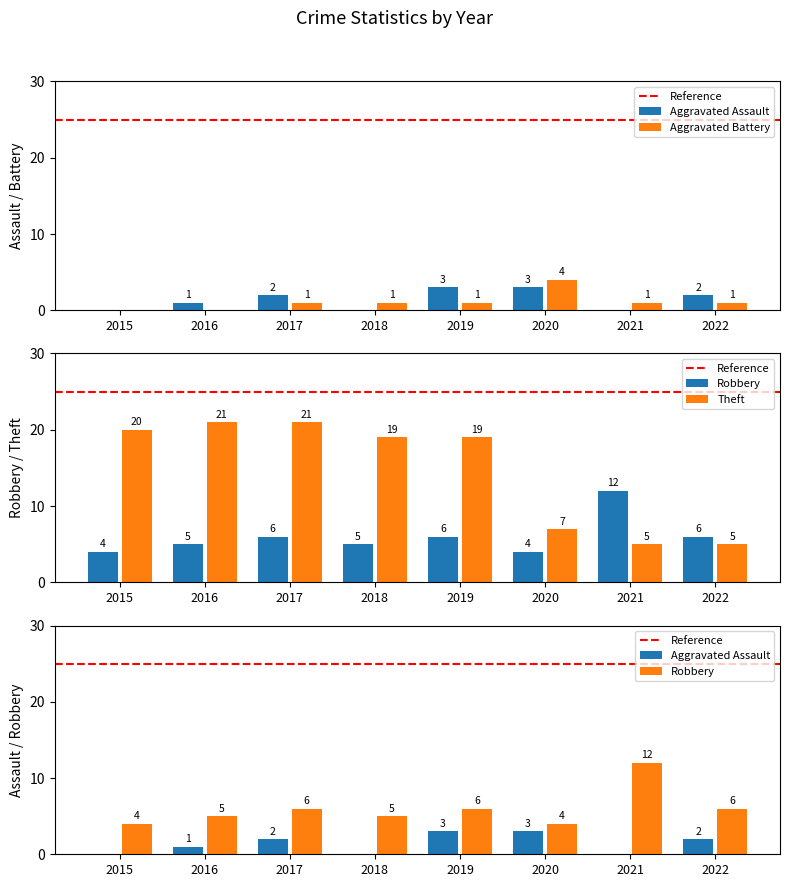

What is the sum of the Theft values at 2020 and 2016?

28